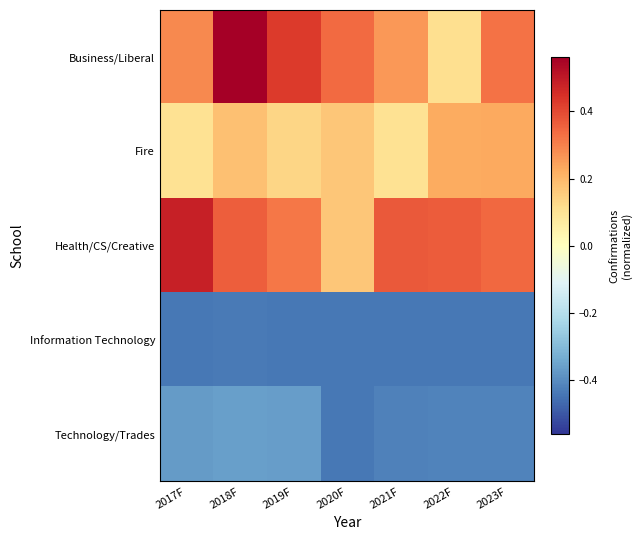

Between 2019F and 2021F, which series saw the biggest shift?

Business/Liberal